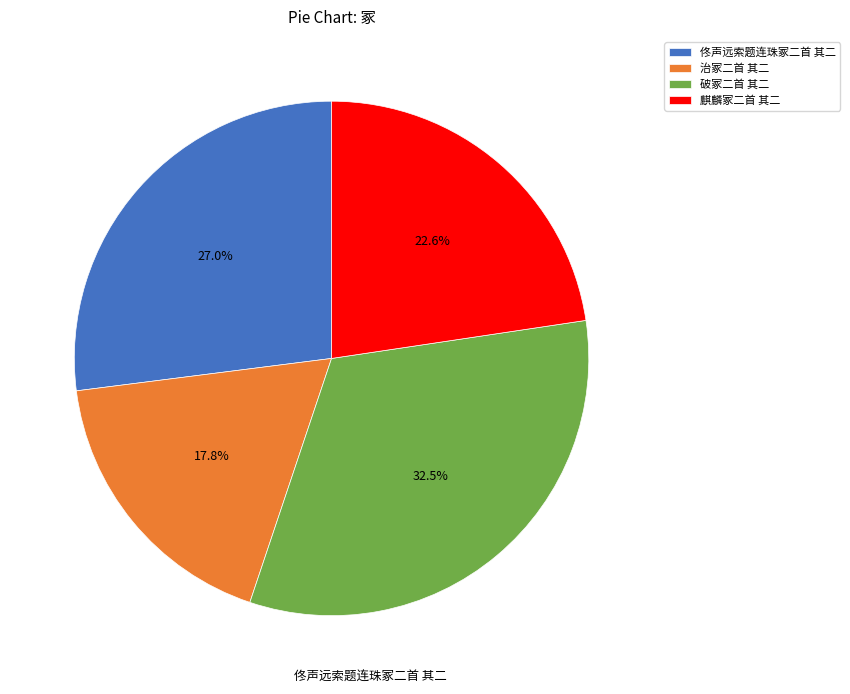

To the nearest percent, what is the average slice percentage?

25%